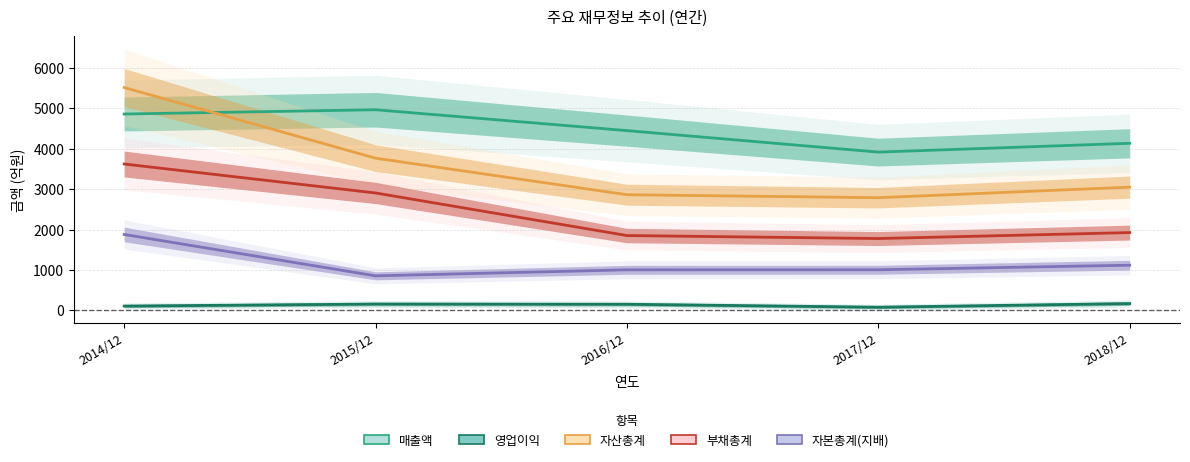

At which label does 영업이익 first exceed 154?

2015/12